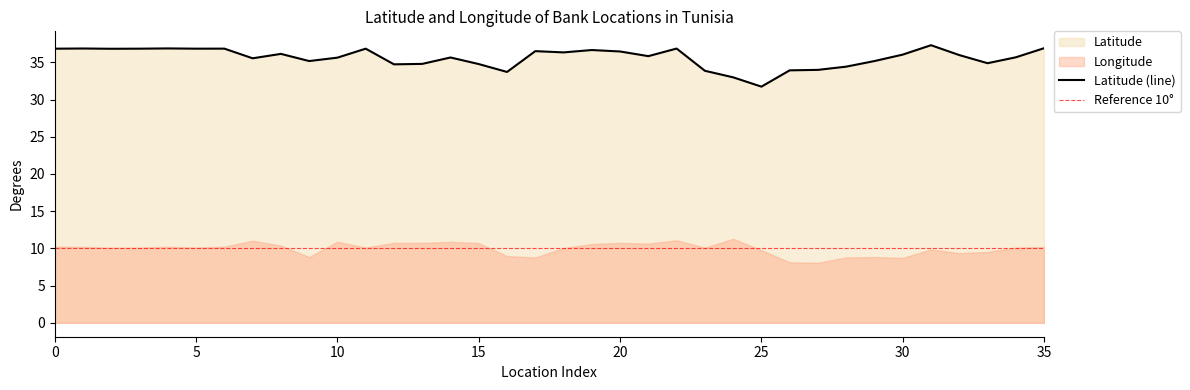

At which category is the sum across all series the highest?

22